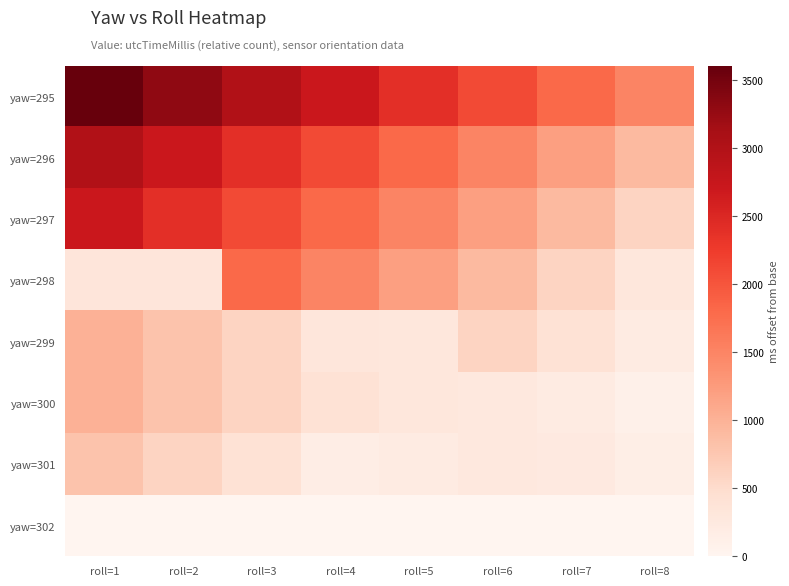

Reading left to right, extract all data points from this chart.

yaw=295: roll=1=3600	roll=2=3300	roll=3=3000	roll=4=2700	roll=5=2400	roll=6=2100	roll=7=1800	roll=8=1500
yaw=296: roll=1=3000	roll=2=2700	roll=3=2400	roll=4=2100	roll=5=1800	roll=6=1500	roll=7=1200	roll=8=900
yaw=297: roll=1=2700	roll=2=2400	roll=3=2100	roll=4=1800	roll=5=1500	roll=6=1200	roll=7=900	roll=8=600
yaw=298: roll=1=325	roll=2=333	roll=3=1800	roll=4=1500	roll=5=1200	roll=6=900	roll=7=600	roll=8=300
yaw=299: roll=1=1000	roll=2=800	roll=3=600	roll=4=315	roll=5=307	roll=6=600	roll=7=400	roll=8=200
yaw=300: roll=1=1000	roll=2=800	roll=3=600	roll=4=400	roll=5=298	roll=6=270	roll=7=200	roll=8=100
yaw=301: roll=1=800	roll=2=600	roll=3=400	roll=4=164	roll=5=199	roll=6=270	roll=7=244	roll=8=154
yaw=302: roll=1=0	roll=2=0	roll=3=0	roll=4=0	roll=5=0	roll=6=0	roll=7=0	roll=8=0